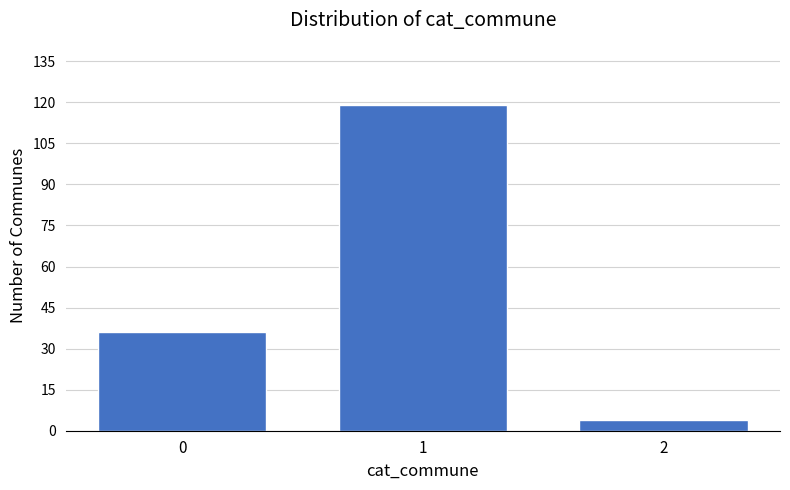

Reading right to left, extract all data points from this chart.

2=4	1=119	0=36